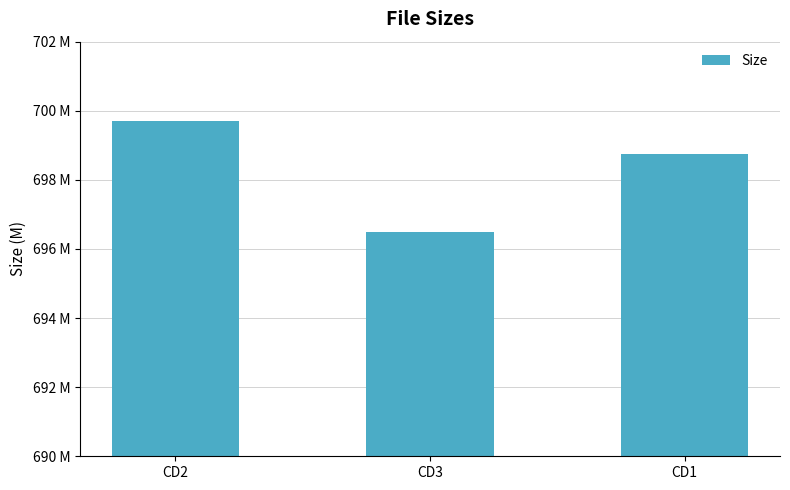

True or false: the data shows 915.9 at CD2.

False